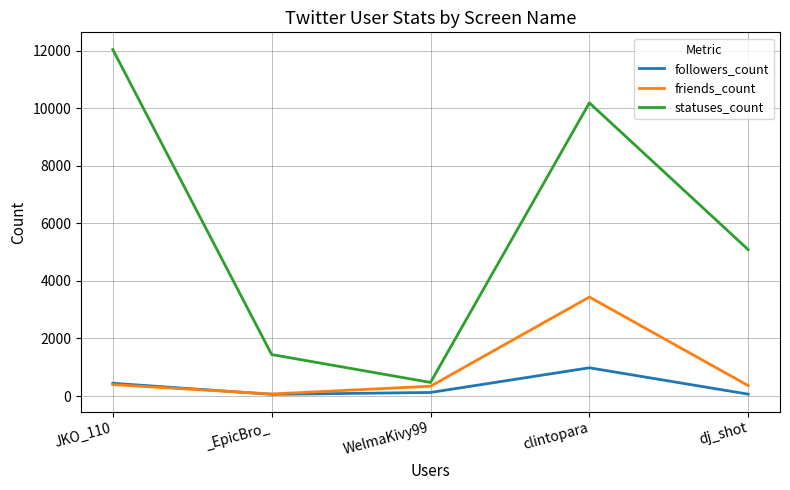

At which category is the sum across all series the highest?

clintopara